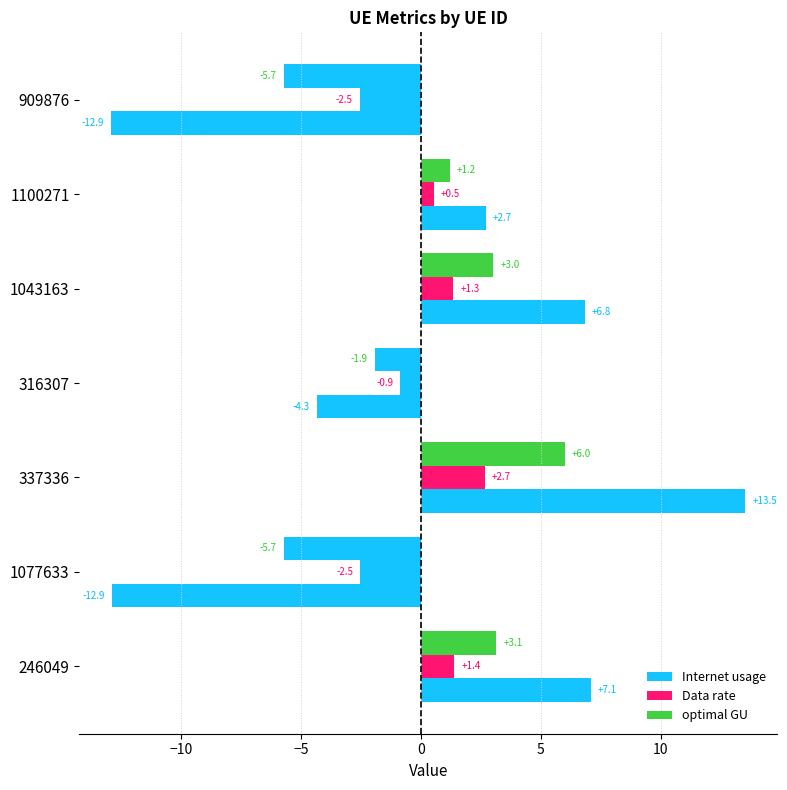

How many values in Data rate are above zero?

4